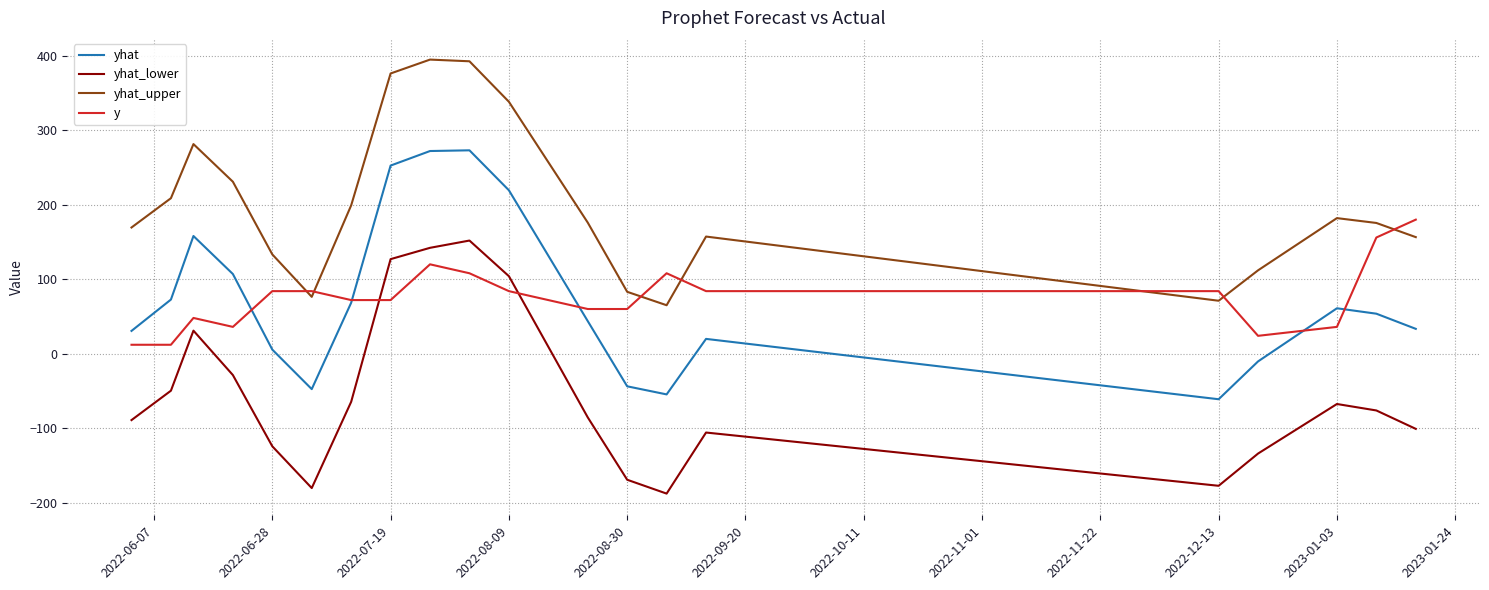

Which series has the largest total across all categories?

yhat_upper